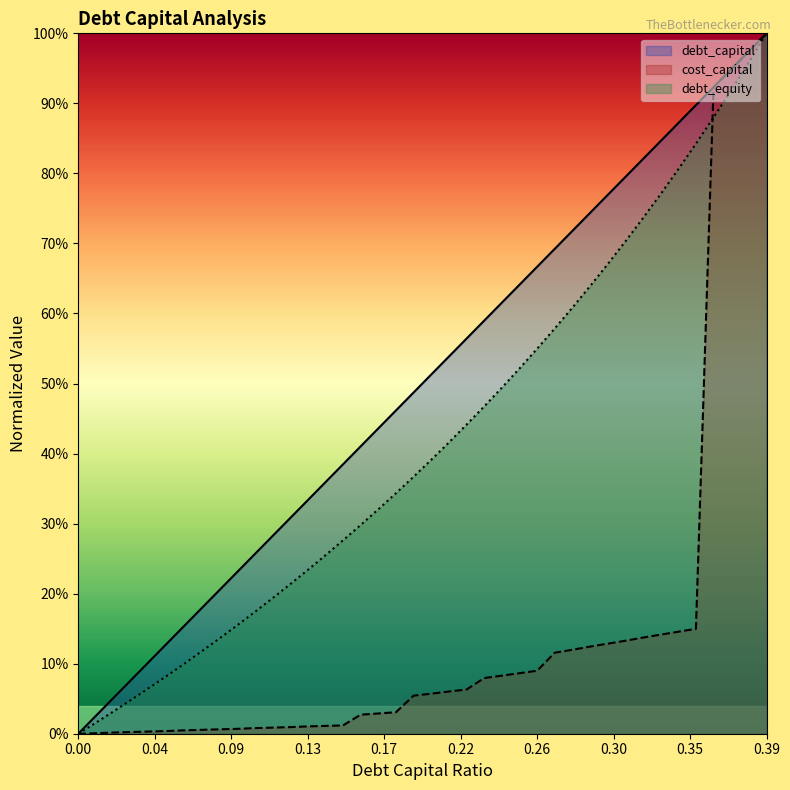

Is the value of debt_equity at 0.21 greater than the value of debt_capital at 0.28?

No